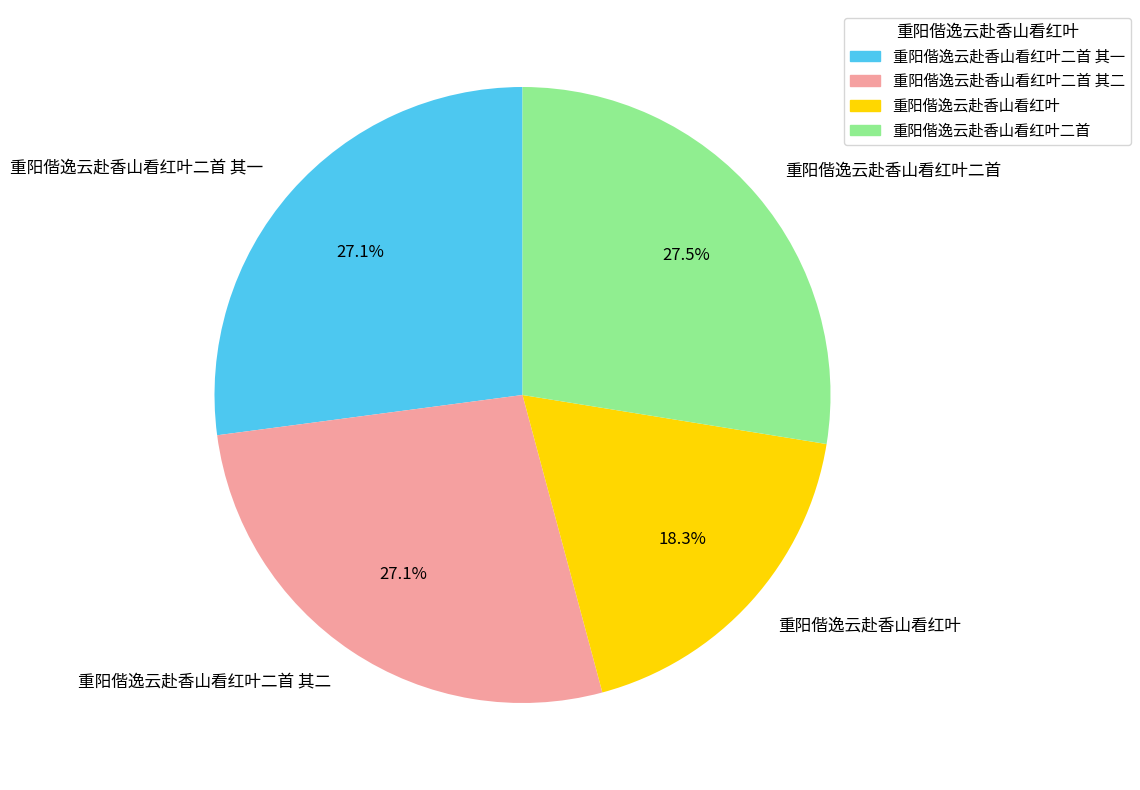

Count the number of slices in the pie.

4